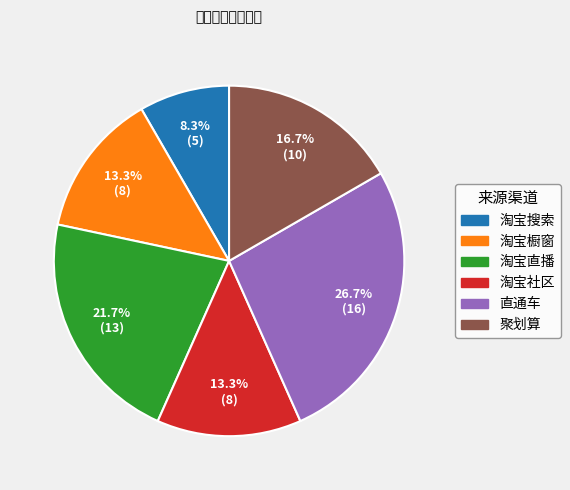

Approximately how many times larger is the value at 直通车 compared to 淘宝橱窗?

2.0